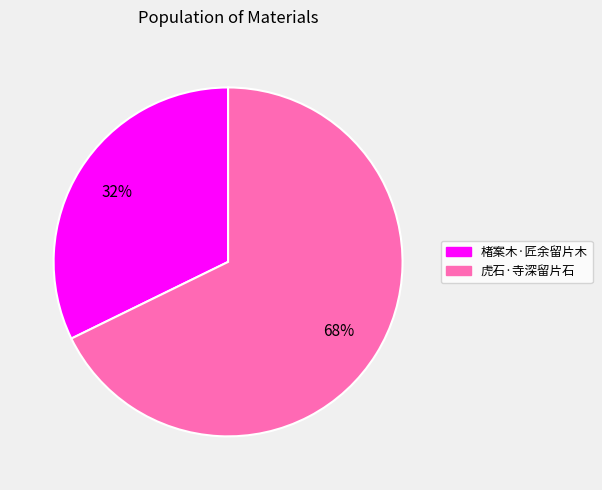

Which category has the smallest portion of the pie?

楮案木·匠余留片木